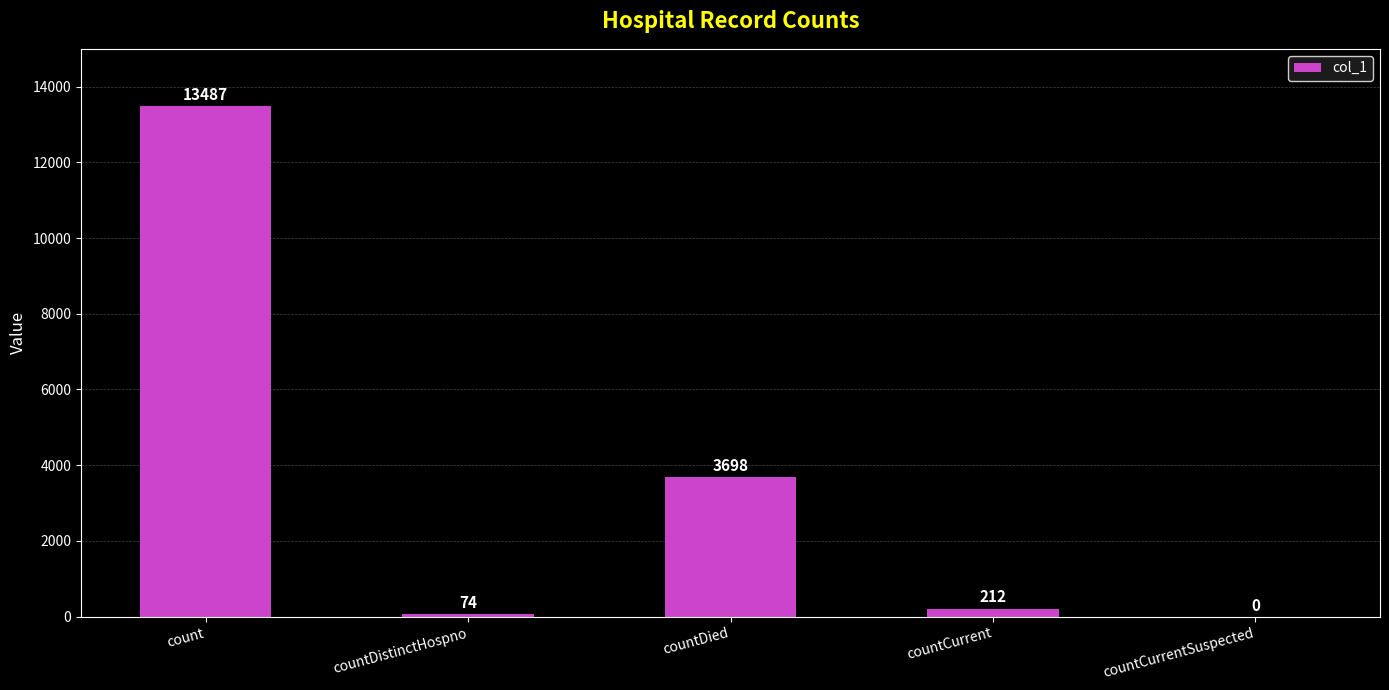

Where does the data first go above 212?

count